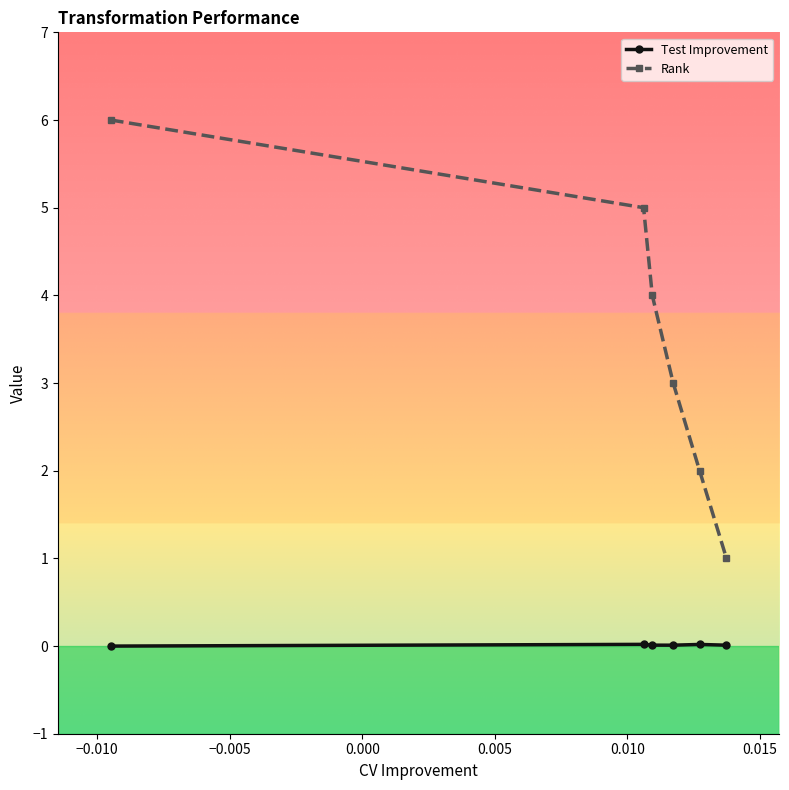

Rank the series by their average value, from highest to lowest.

Rank, Test Improvement